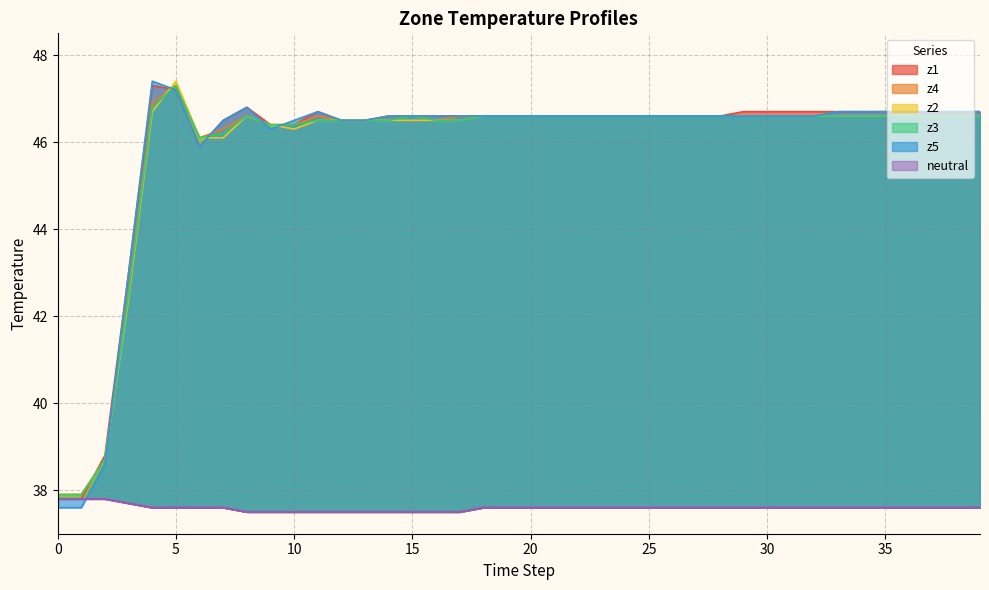

What is the smallest value displayed?

37.5